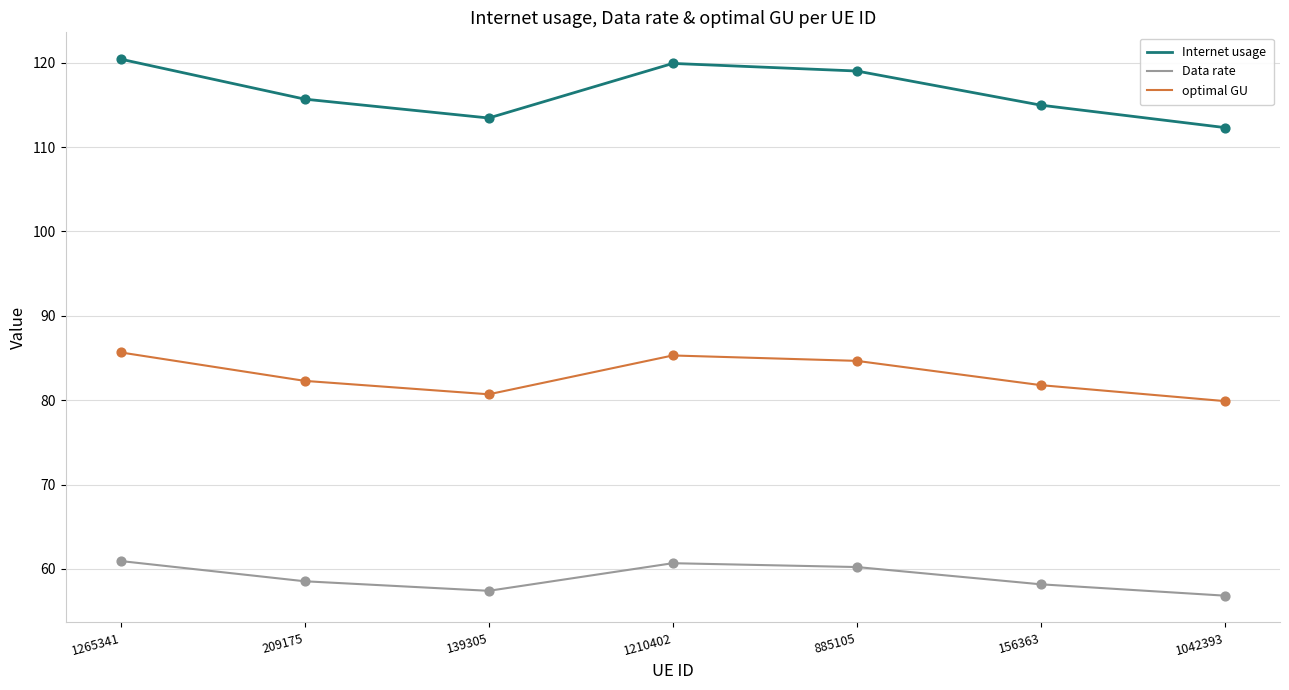

Which series has the largest total across all categories?

Internet usage